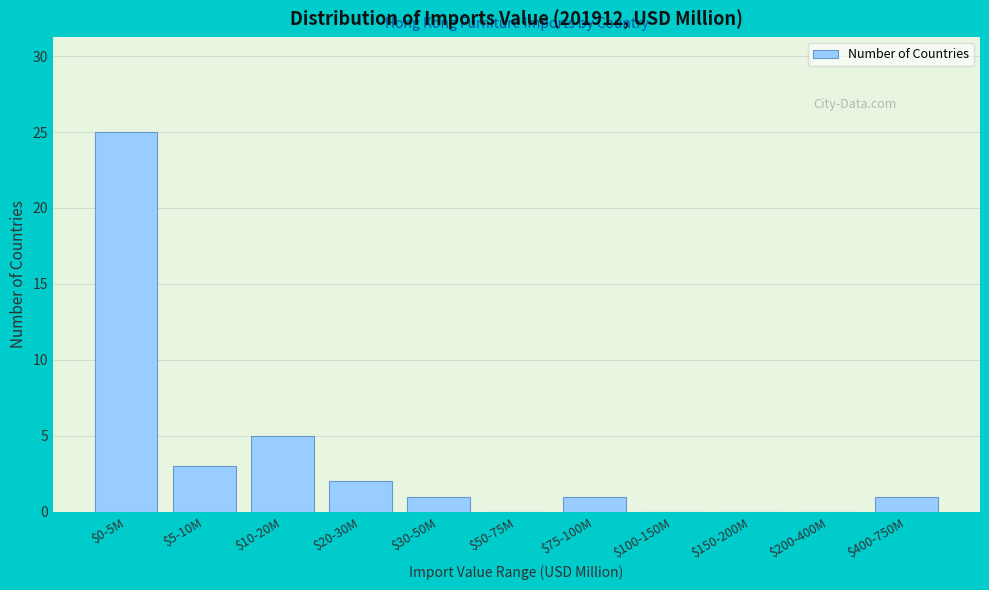

Which category has the highest value across all series?

$0-5M